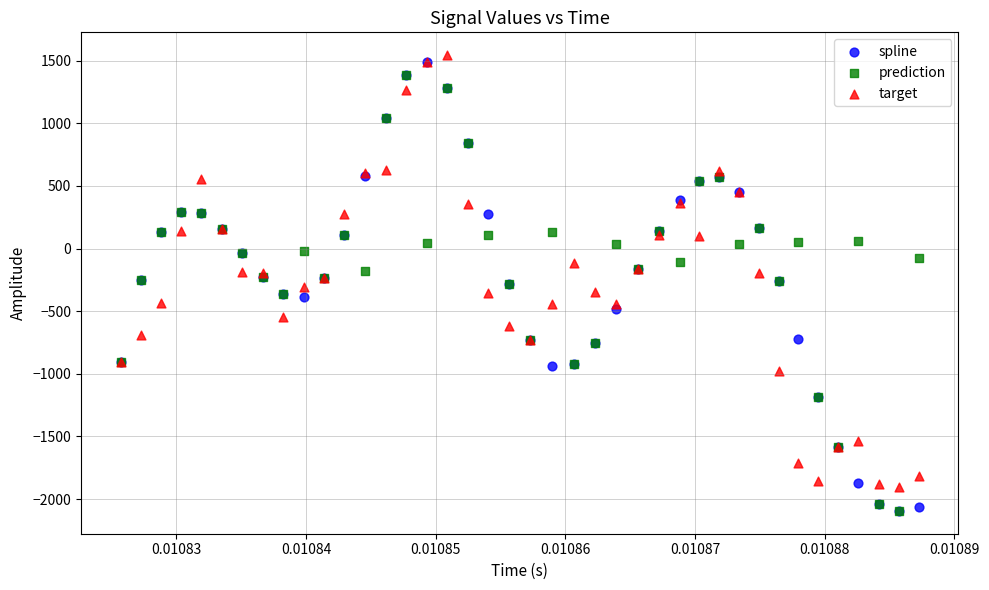

What are all the series names shown in the legend?

spline, prediction, target